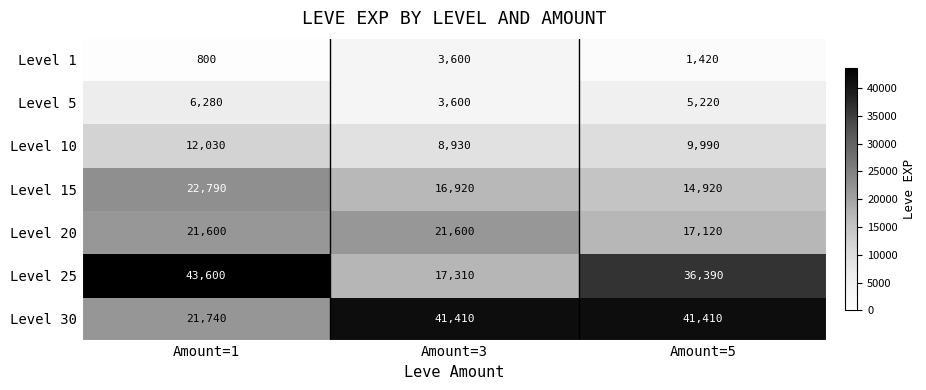

What is the difference between the Level 1 values at Amount=3 and Amount=5?

2180